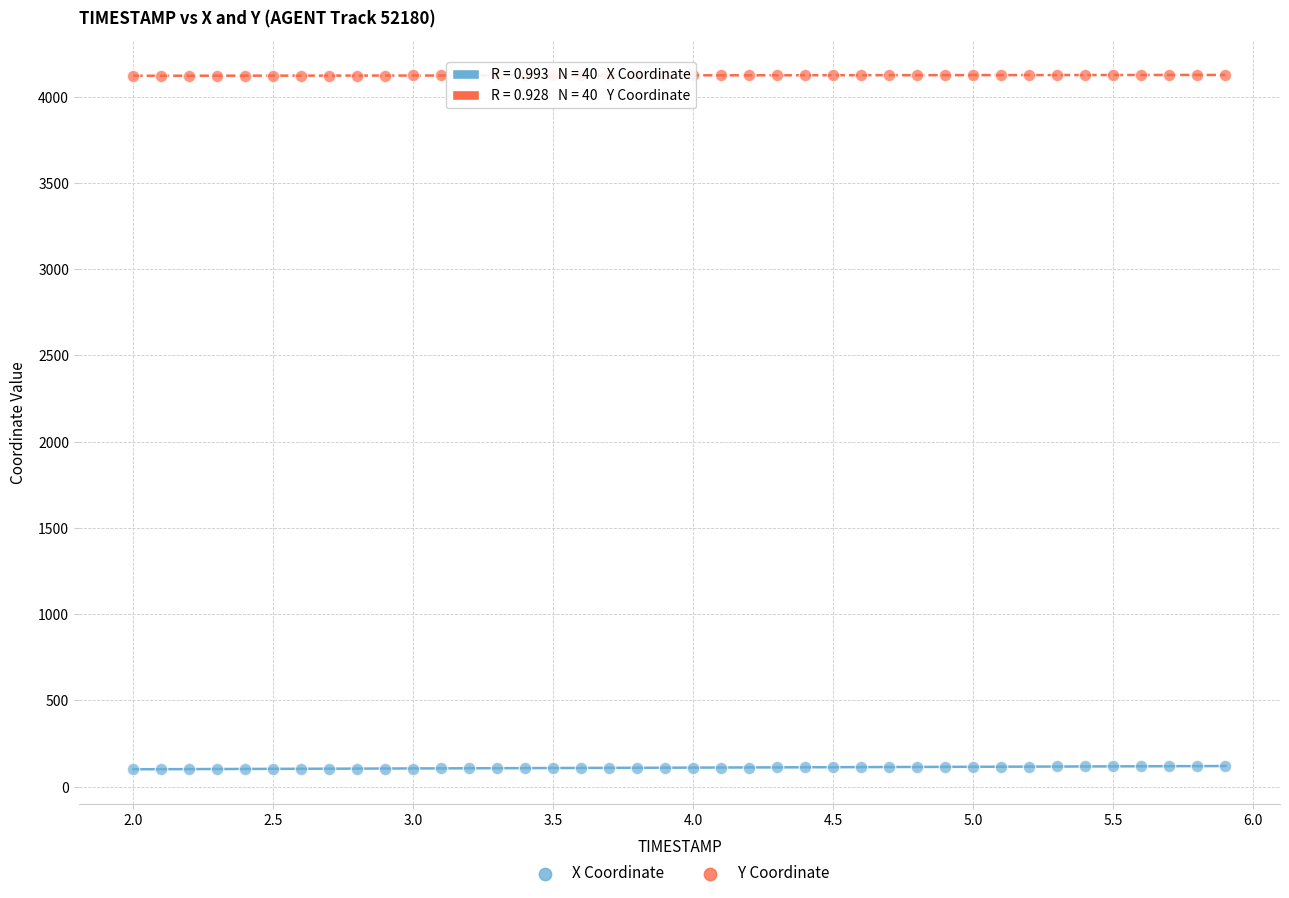

Across all data points, what is the range of Y values (max minus min)?

4023.3